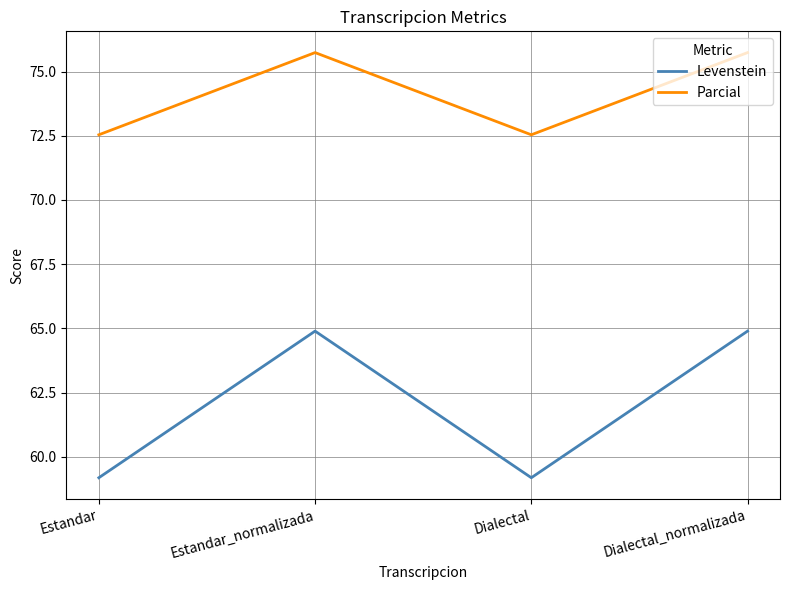

True or false: Parcial and Levenstein cross at least once.

False